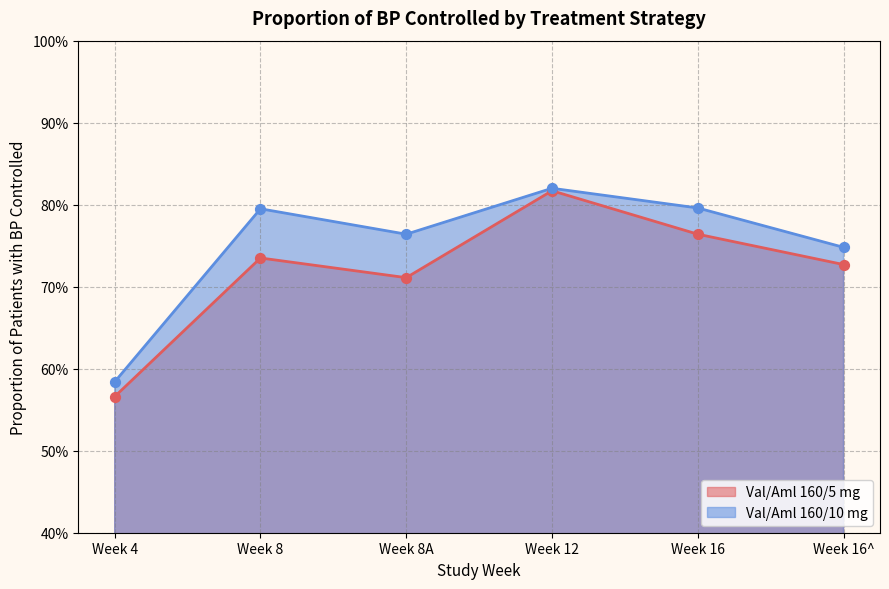

Which series has the largest Y range (max minus min)?

Val/Aml 160/5 mg